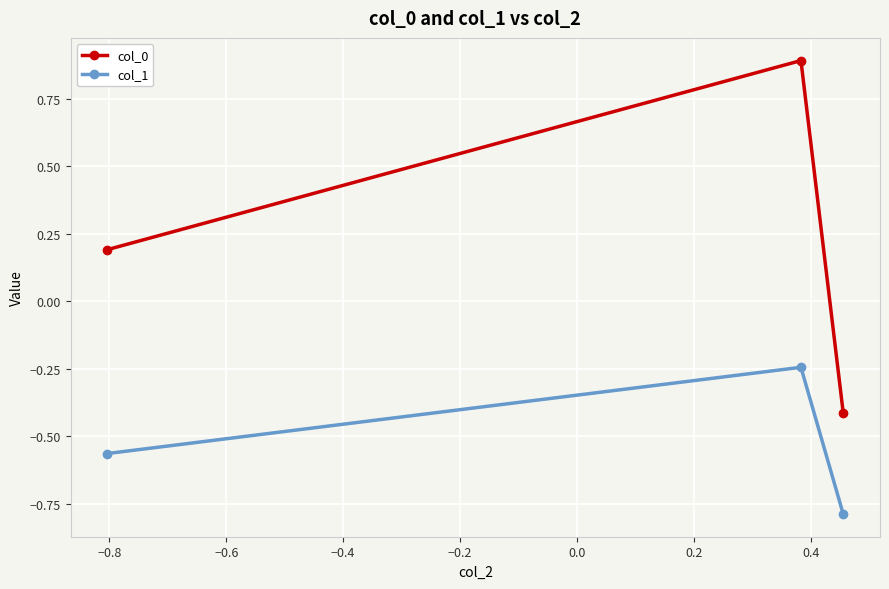

What is the smallest value displayed?

-0.8